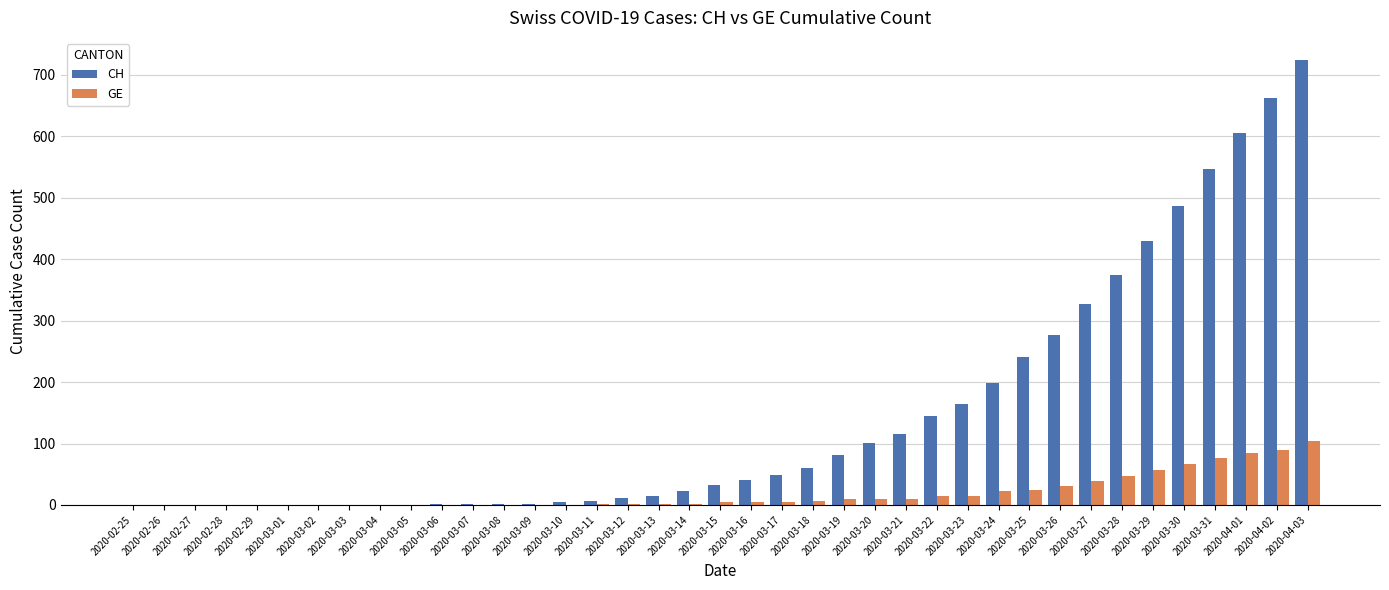

What is the sum of the CH values at 2020-03-20 and 2020-03-21?

217